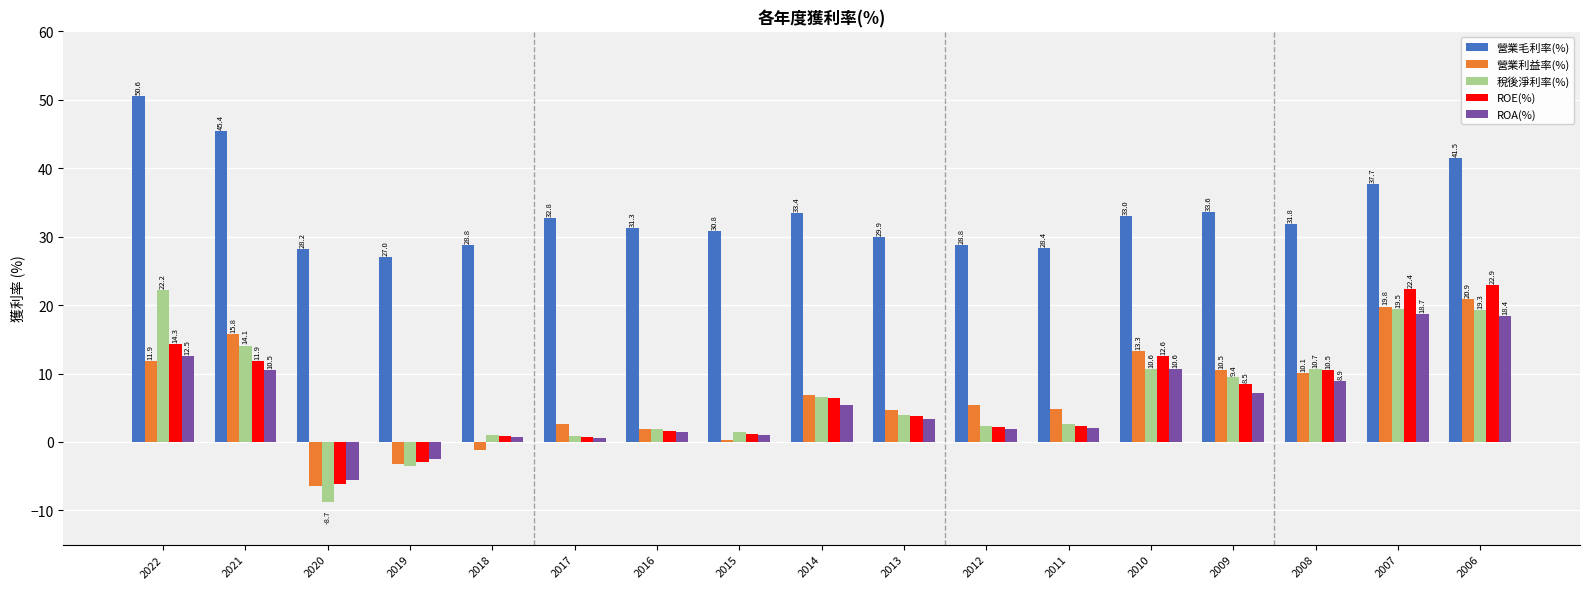

List the labels in order of 營業利益率(%) value, largest first.

2006, 2007, 2021, 2010, 2022, 2009, 2008, 2014, 2012, 2011, 2013, 2017, 2016, 2015, 2018, 2019, 2020